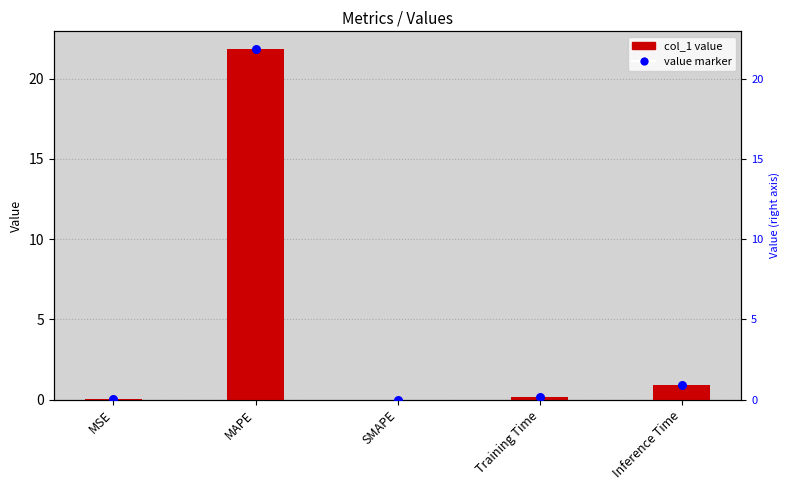

Which series reaches the minimum Y coordinate?

col_1